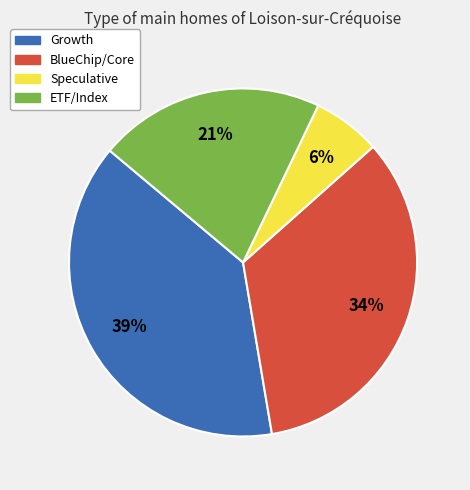

To the nearest percent, what is the average slice percentage?

25%